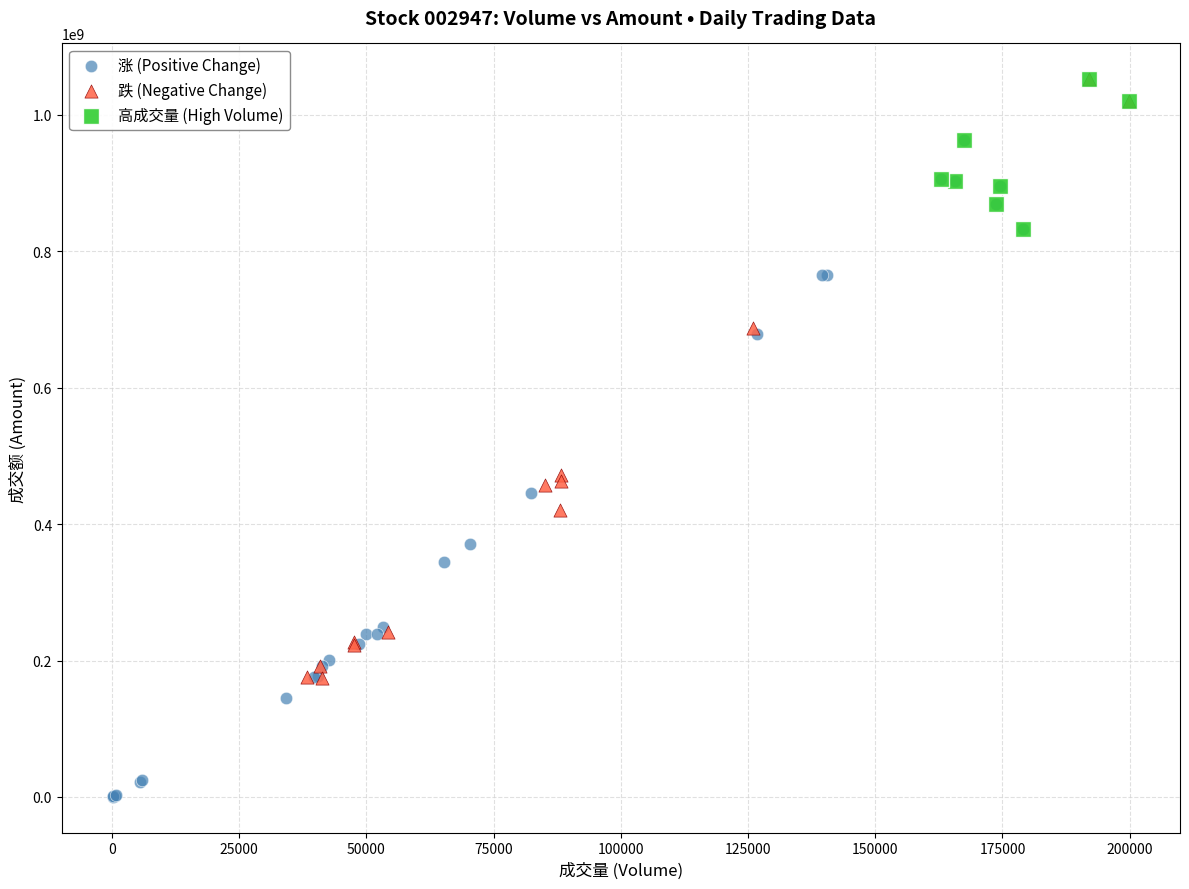

What are all the series names shown in the legend?

涨 (Positive Change), 跌 (Negative Change), 高成交量 (High Volume)